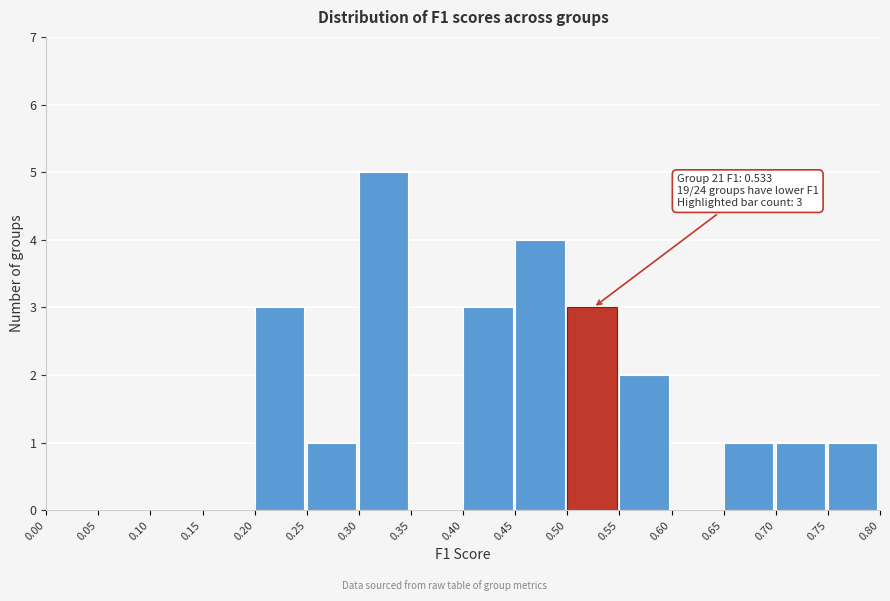

Which range on the x-axis has the tallest bar?

0.30 to 0.35